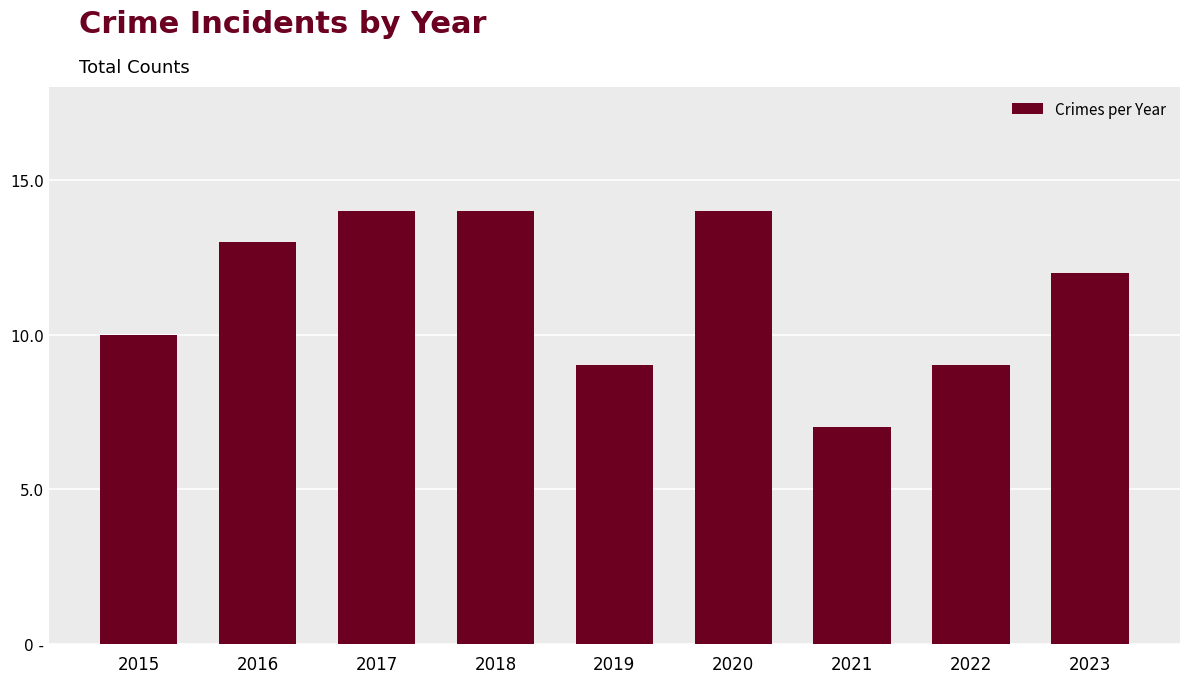

What is the difference between the values at 2016 and 2020?

1